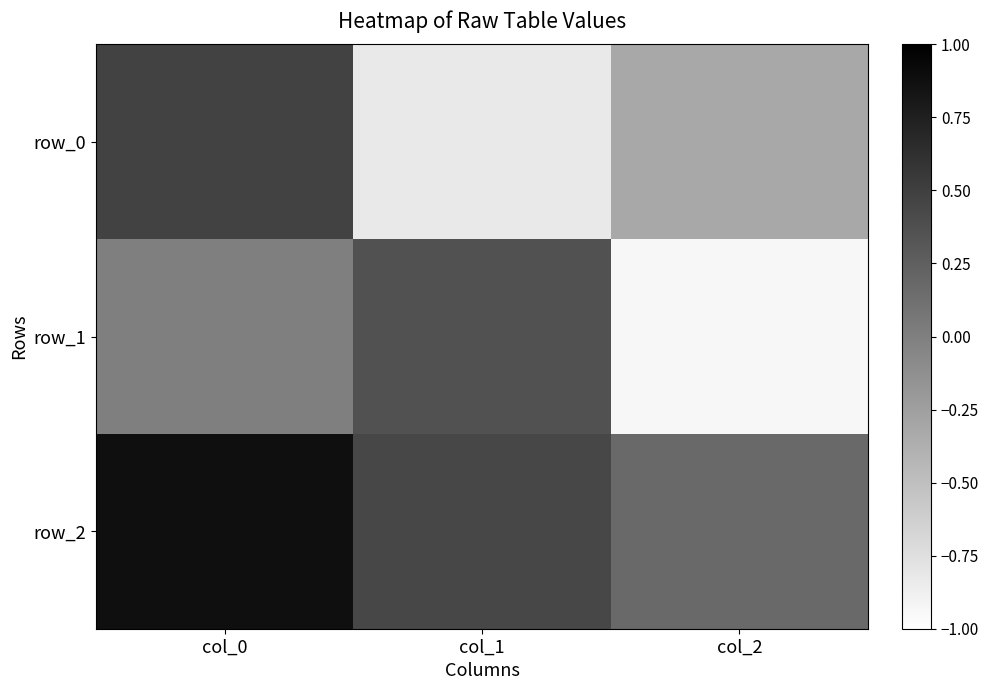

At which label does row_0 reach its peak?

col_0